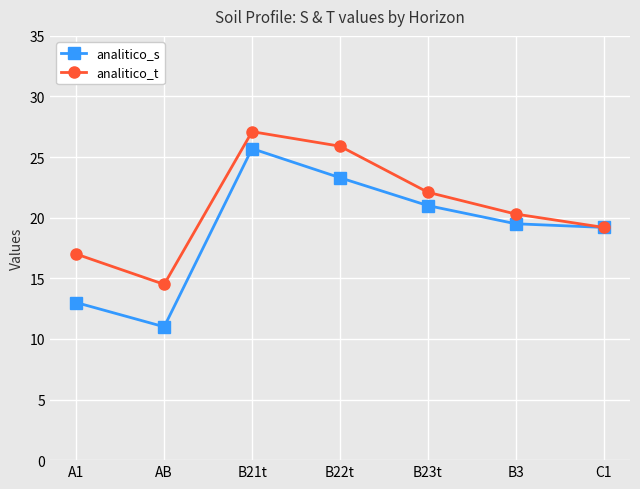

At which label does analitico_s first exceed 19?

B21t